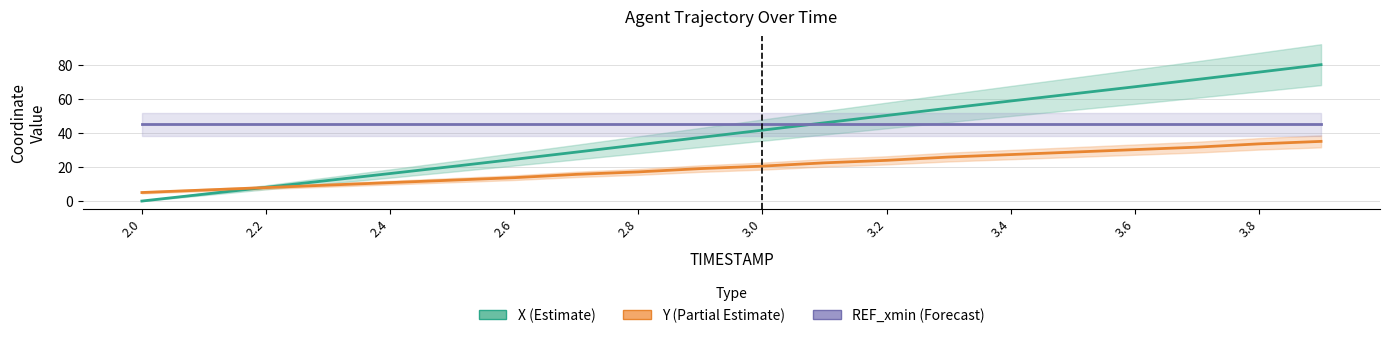

After their last crossing, which series has the higher values: X (Estimate) or Y (Partial Estimate)?

X (Estimate)